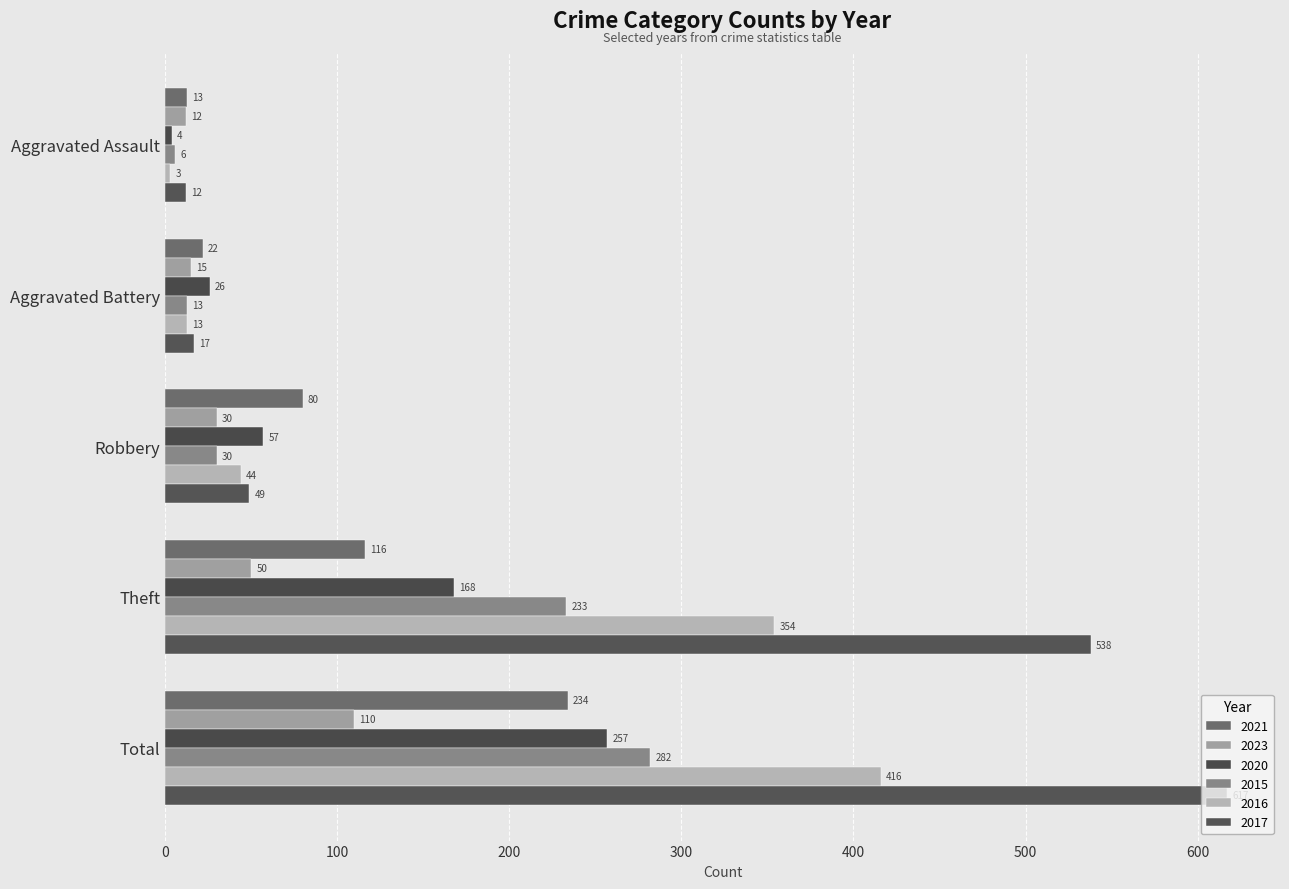

Which label corresponds to the smallest value in the chart?

Aggravated Assault